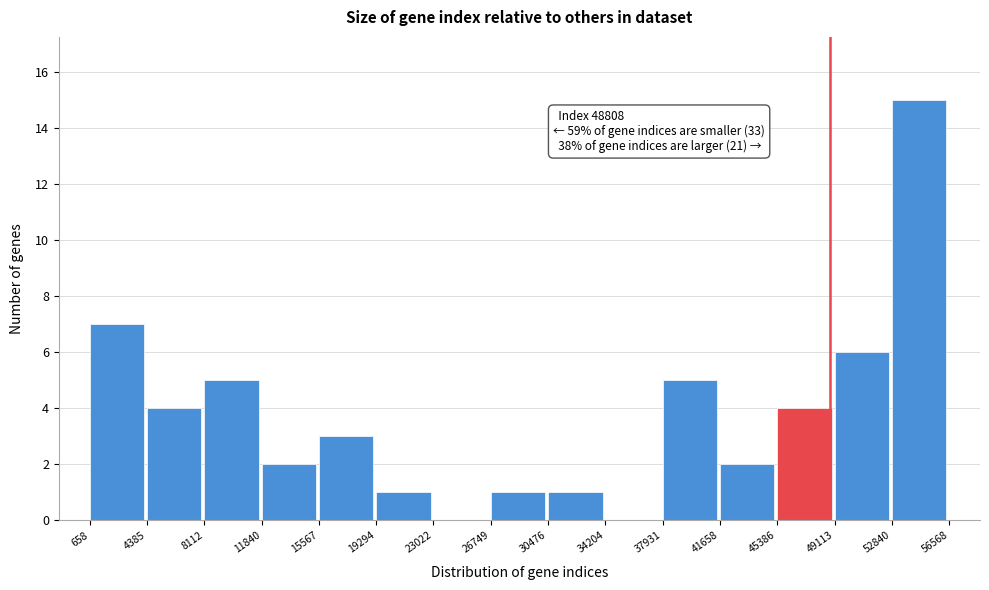

Over which range of the x-axis is the bar tallest?

52840 to 56568